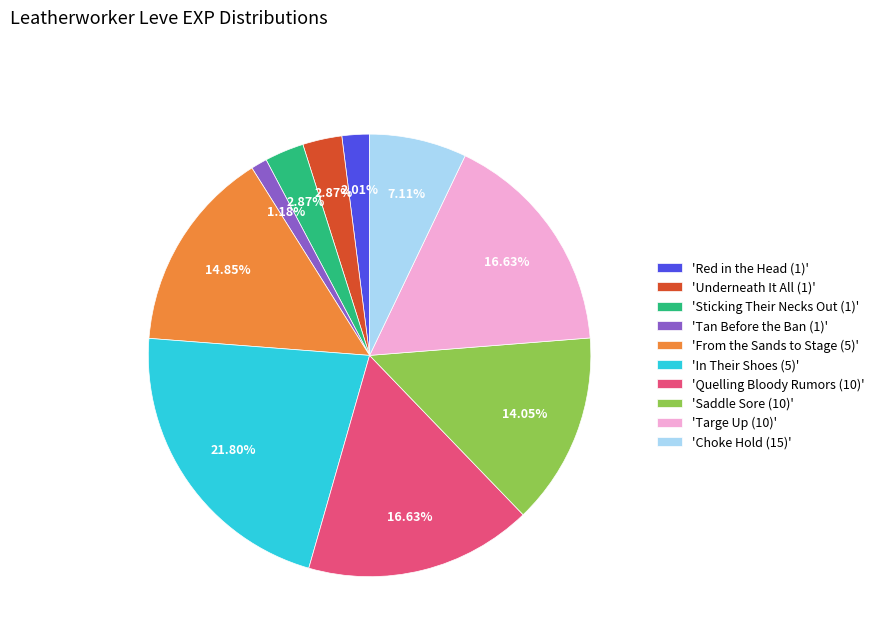

Do 'Tan Before the Ban (1)' and 'Red in the Head (1)' together represent more than half of the pie?

No